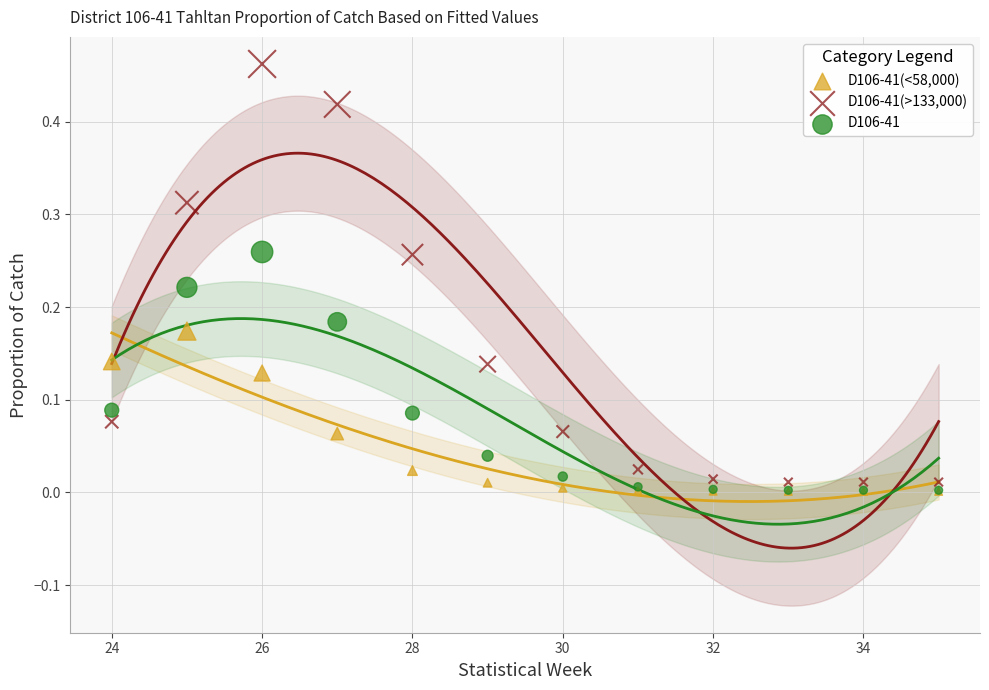

What are all the series names shown in the legend?

D106-41(<58,000), D106-41(>133,000), D106-41